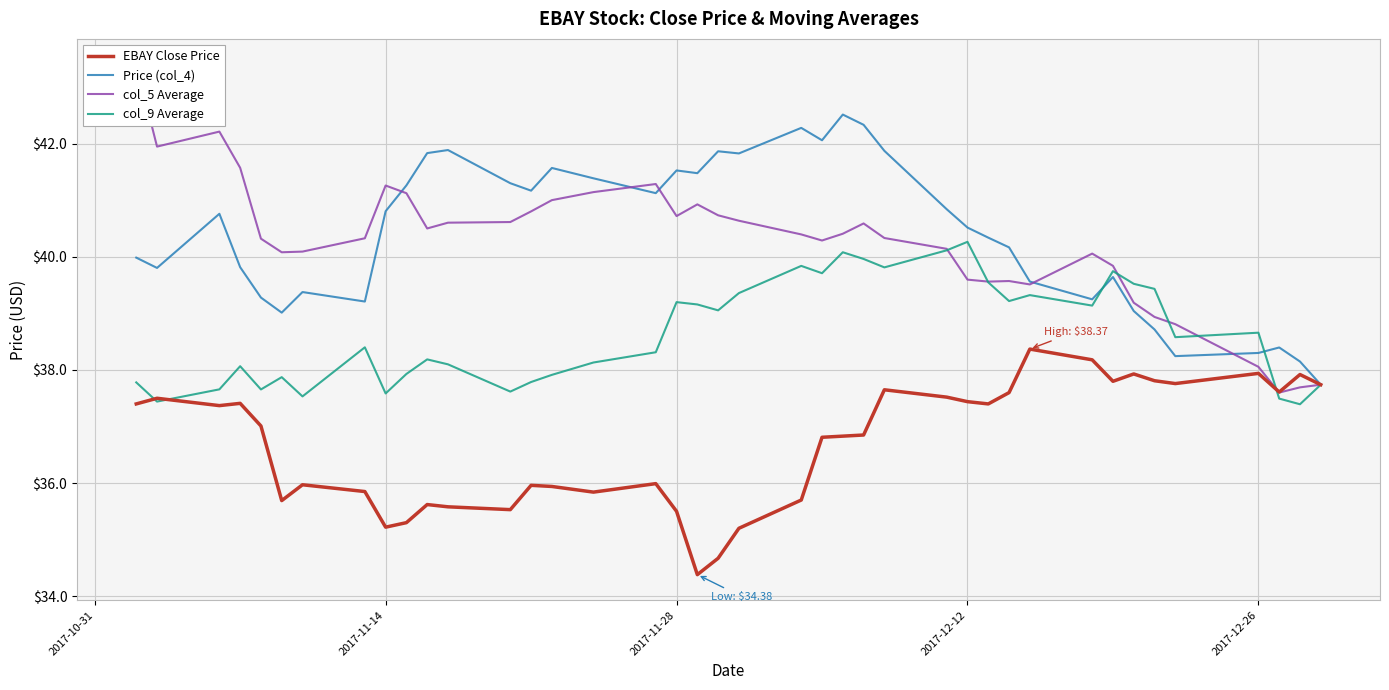

What is the lowest value of the Price (col_4) series?

37.7